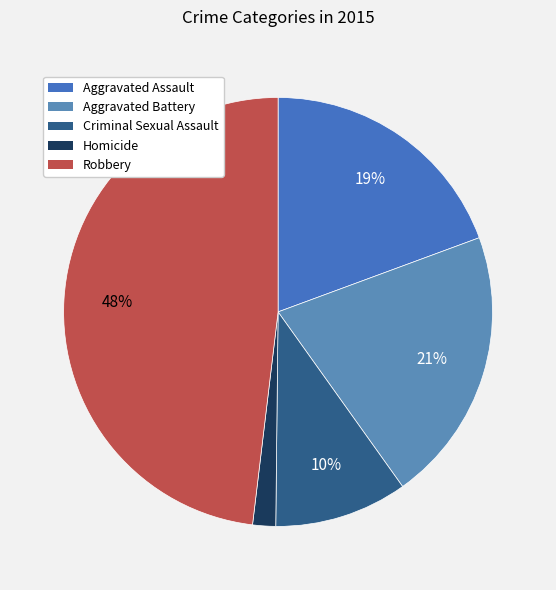

How many segments does this pie chart have?

5